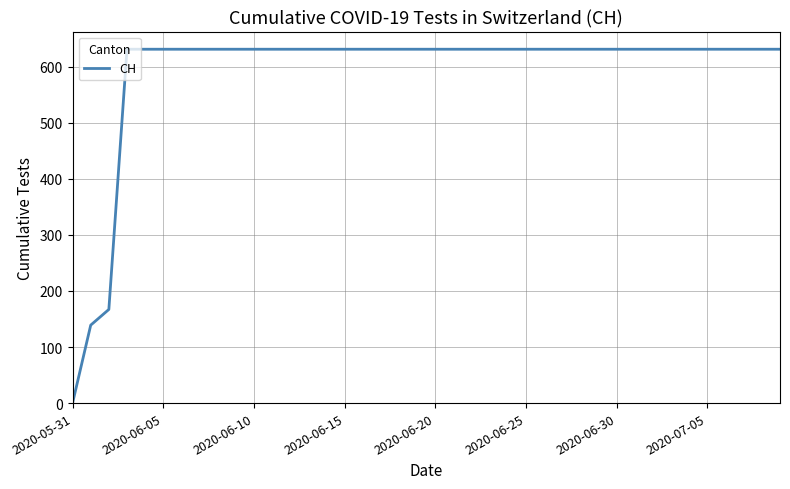

What is the maximum value shown in the chart?

631